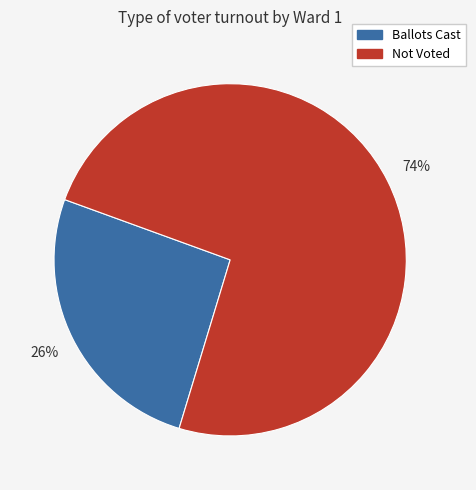

To the nearest percent, what is the difference between the largest and smallest slice percentages?

48%